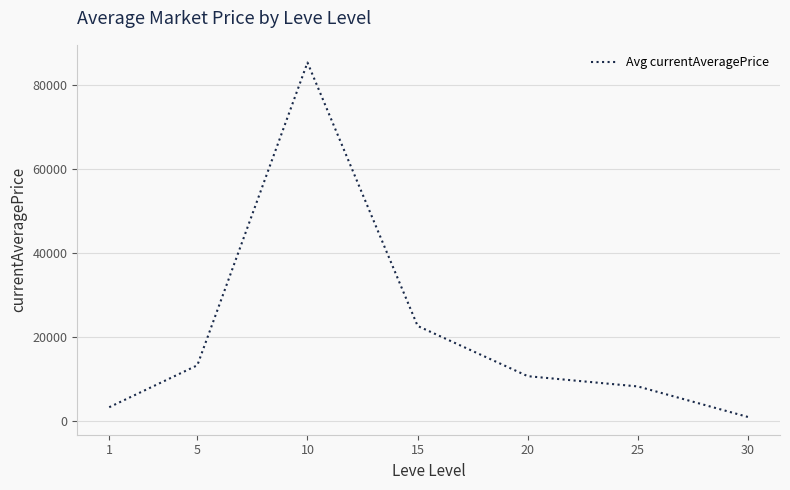

Where is the first local maximum?

10